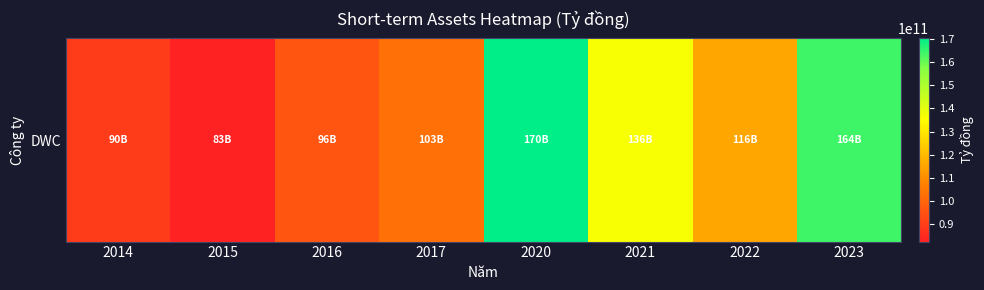

Approximately how many times larger is the value at 2022 compared to 2017?

1.1